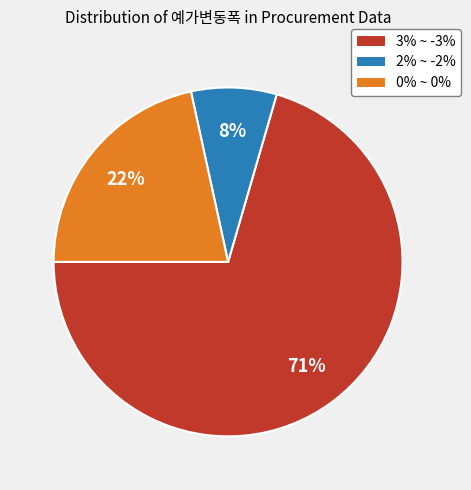

Which slice is the largest?

3% ~ -3%